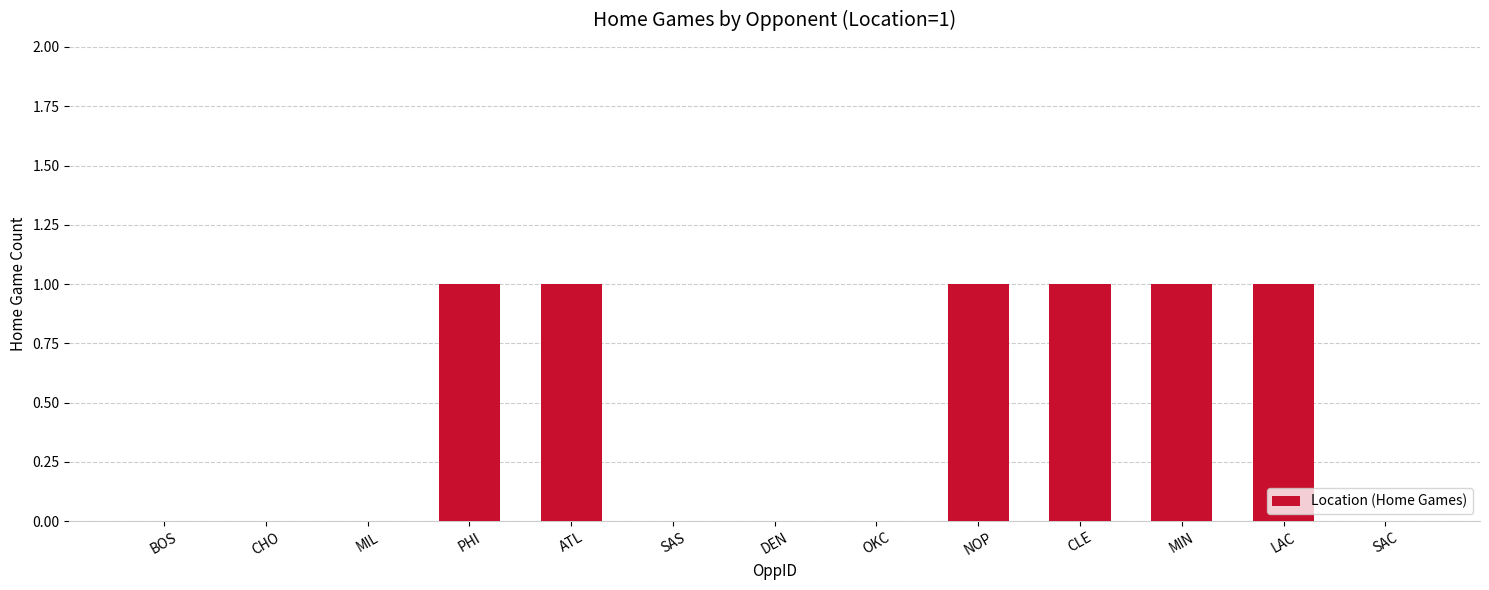

Reading left to right, transcribe all the data shown in this chart.

0	0	0	1	1	0	0	0	1	1	1	1	0